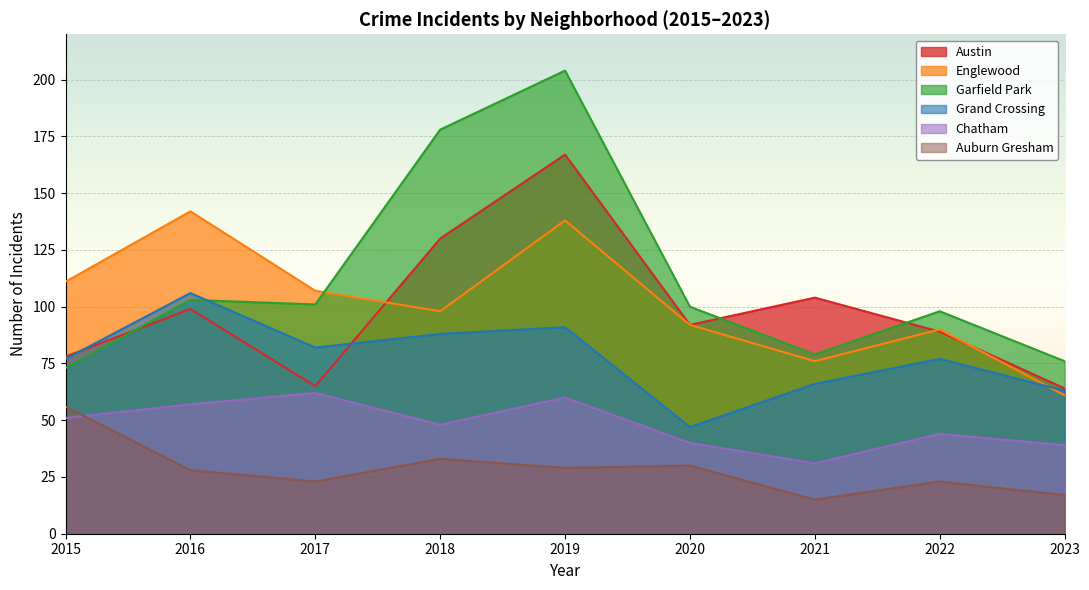

True or false: Auburn Gresham and Chatham cross at least once.

True